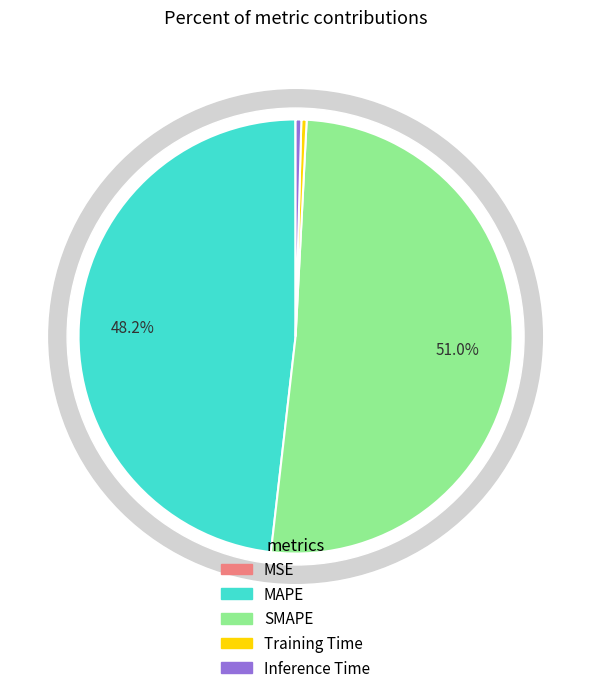

Does Training Time represent more than half of the total?

No